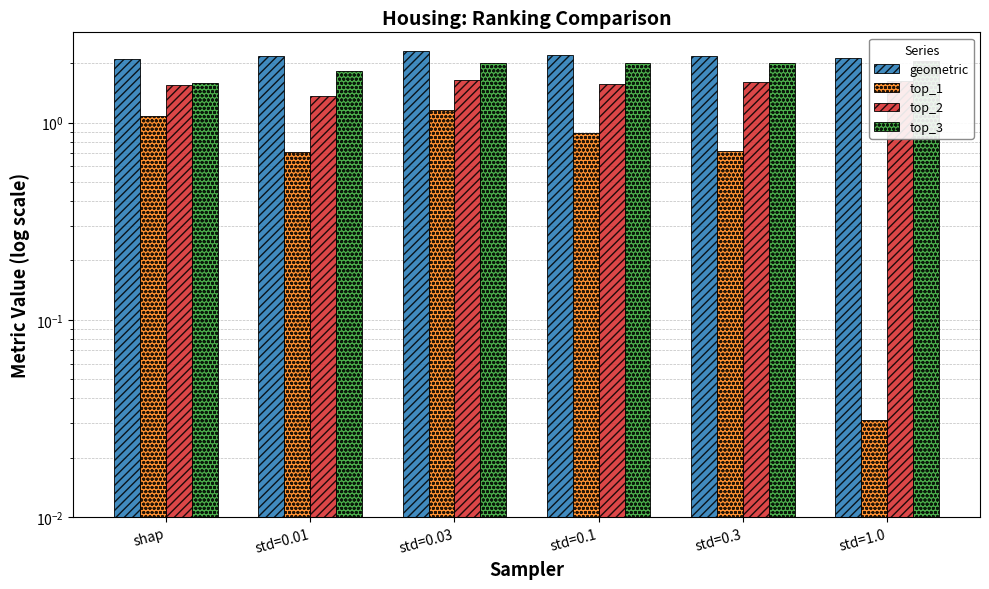

Which has a higher value, std=1.0 or std=0.1?

std=0.1